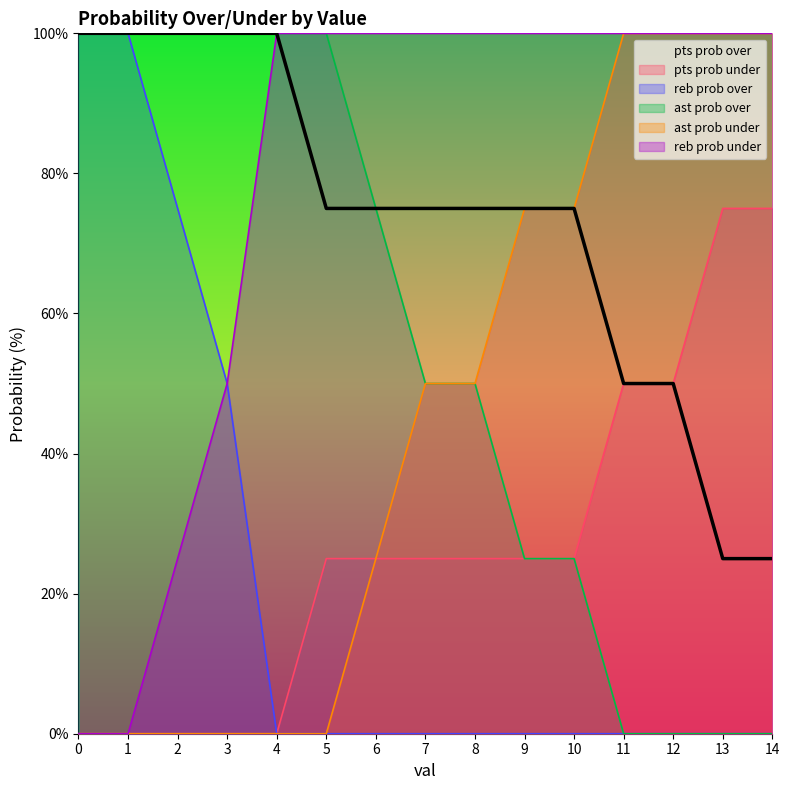

Reading left to right, transcribe all the data shown in this chart.

pts prob over: 100	100	100	100	100	75	75	75	75	75	75	50	50	25	25
pts prob under line: 0	0	0	0	0	25	25	25	25	25	25	50	50	75	75
reb prob over line: 100	100	75	50	0	0	0	0	0	0	0	0	0	0	0
ast prob over line: 100	100	100	100	100	100	75	50	50	25	25	0	0	0	0
ast prob under line: 0	0	0	0	0	0	25	50	50	75	75	100	100	100	100
reb prob under line: 0	0	25	50	100	100	100	100	100	100	100	100	100	100	100